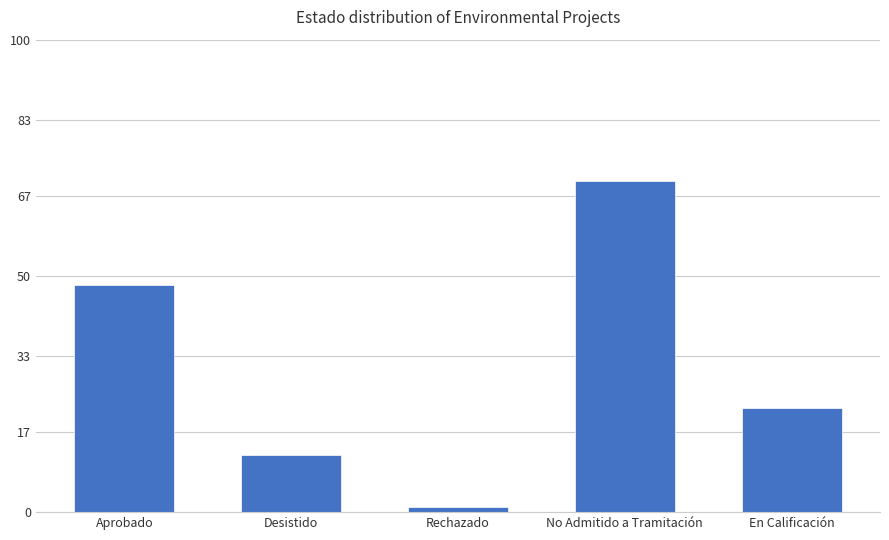

What is the average value?

31